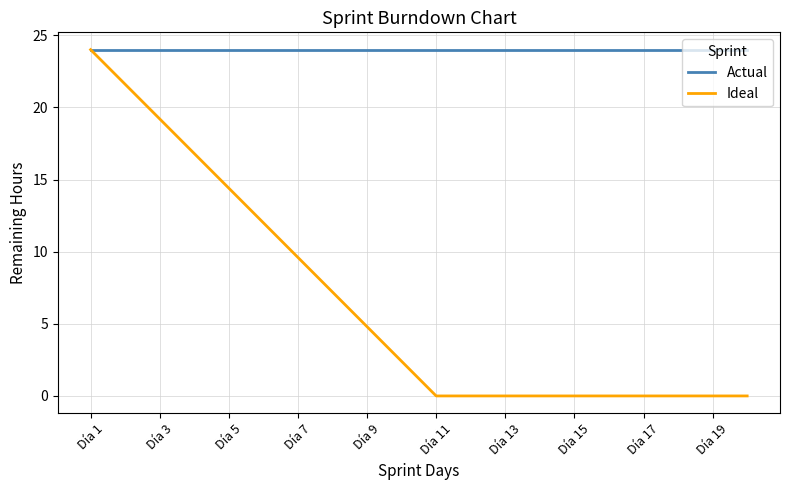

Which series has the largest range (max minus min)?

Ideal